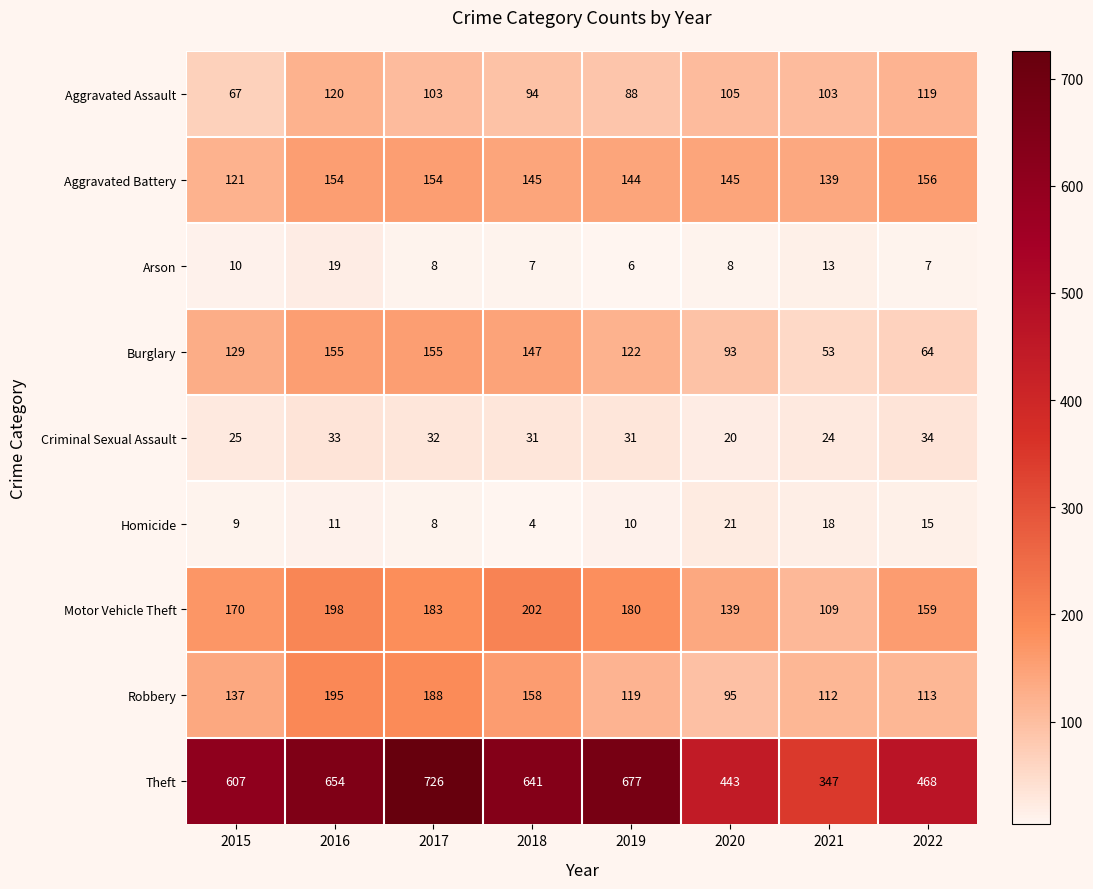

At which label is Aggravated Assault closest to 93?

2018